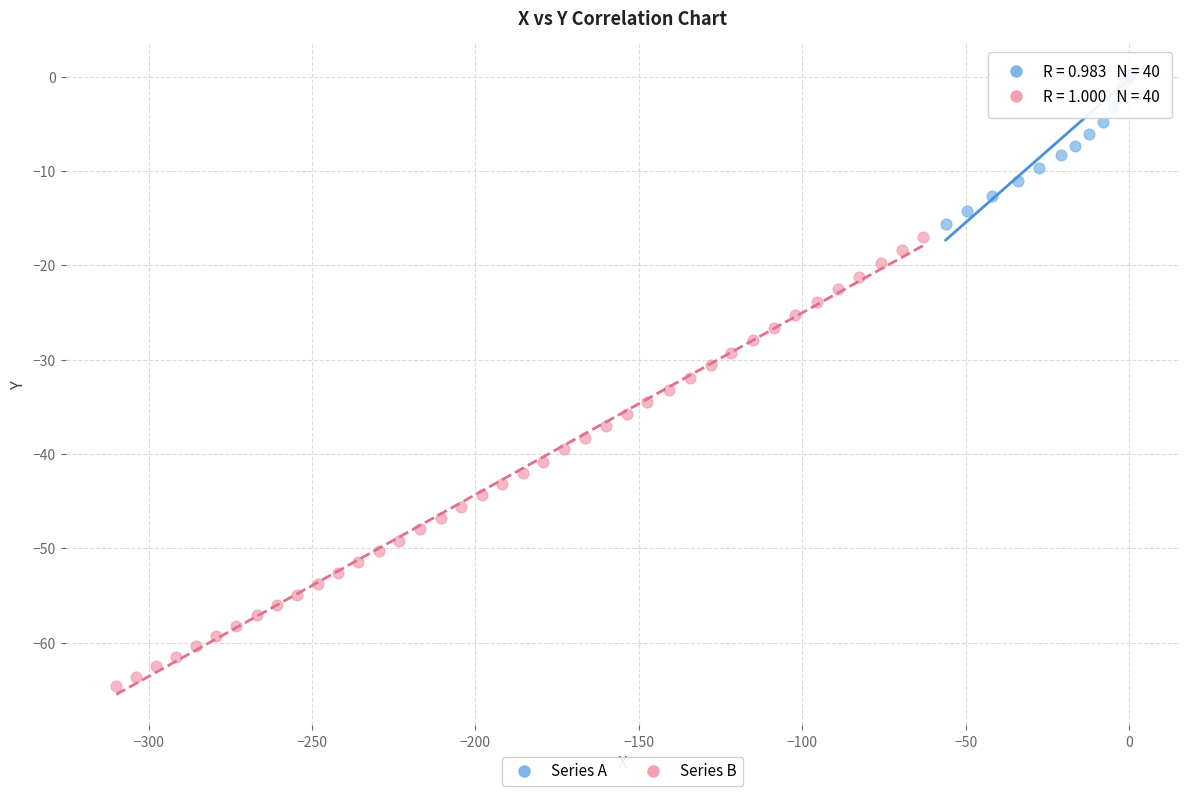

Which series contains the lowest Y value?

Series B